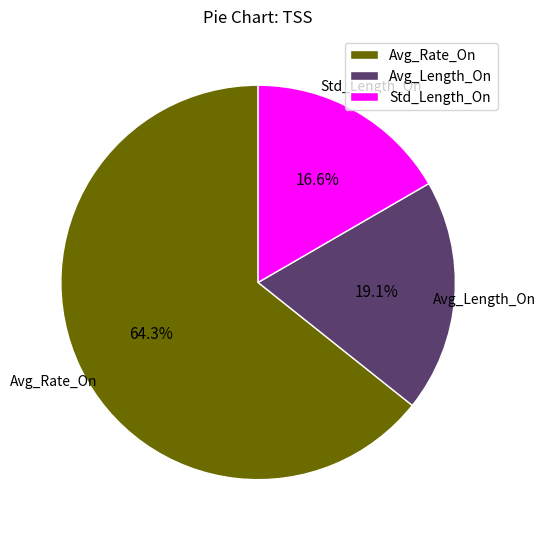

What is the largest slice in the pie chart?

Avg_Rate_On